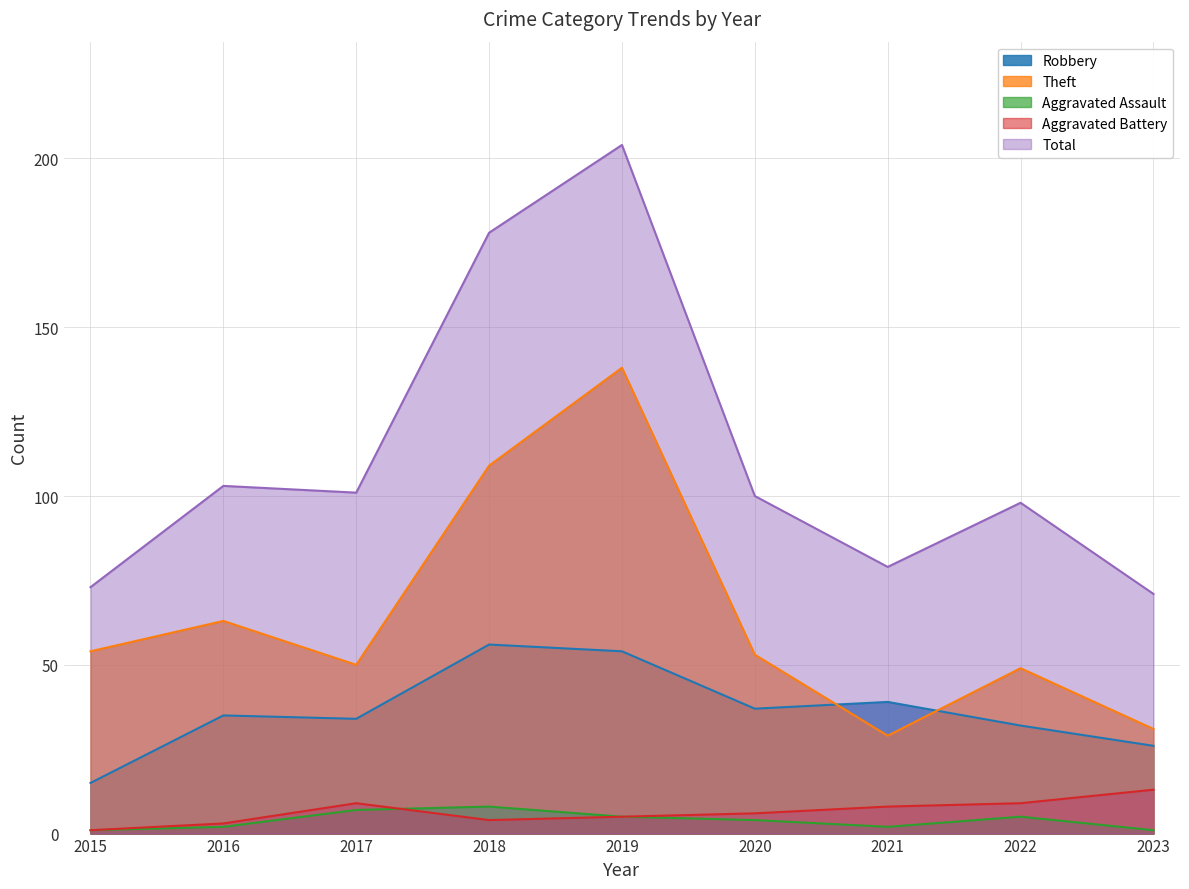

Reading right to left, transcribe all the data shown in this chart.

Robbery: 26	32	39	37	54	56	34	35	15
Theft: 31	49	29	53	138	109	50	63	54
Aggravated Assault: 1	5	2	4	5	8	7	2	1
Aggravated Battery: 13	9	8	6	5	4	9	3	1
Total: 71	98	79	100	204	178	101	103	73